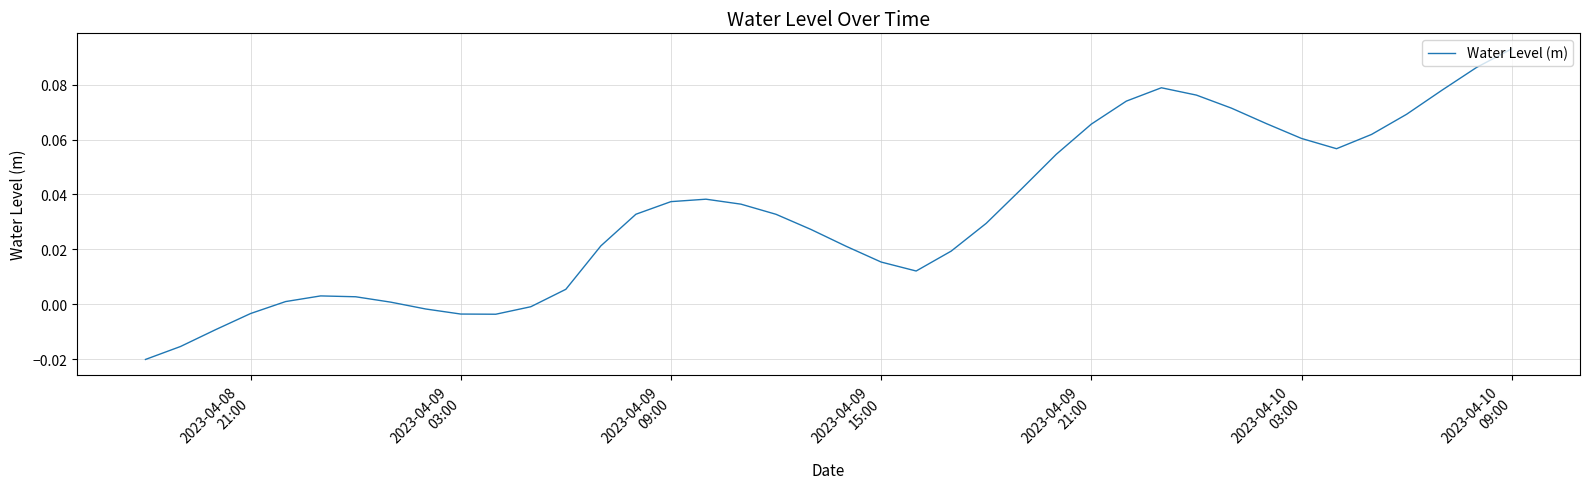

Does the chart have visible grid lines?

Yes